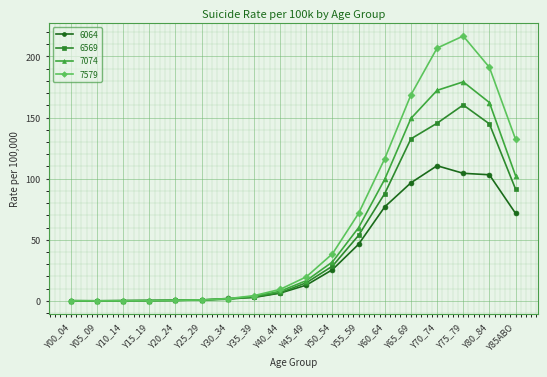

What are all the series names shown in the legend?

6064, 6569, 7074, 7579